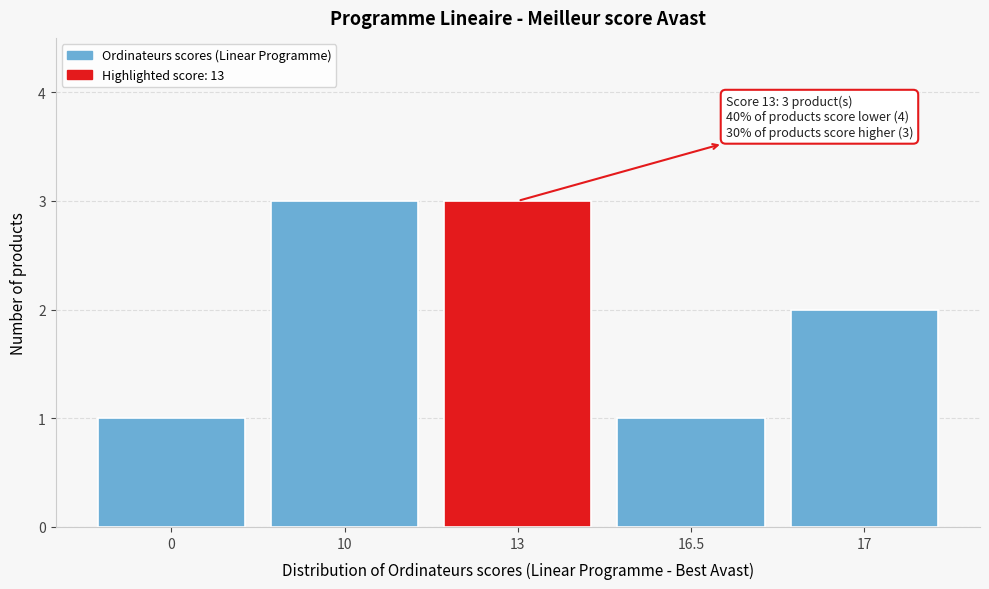

Reading left to right, list all the values displayed in this chart.

1	3	3	1	2